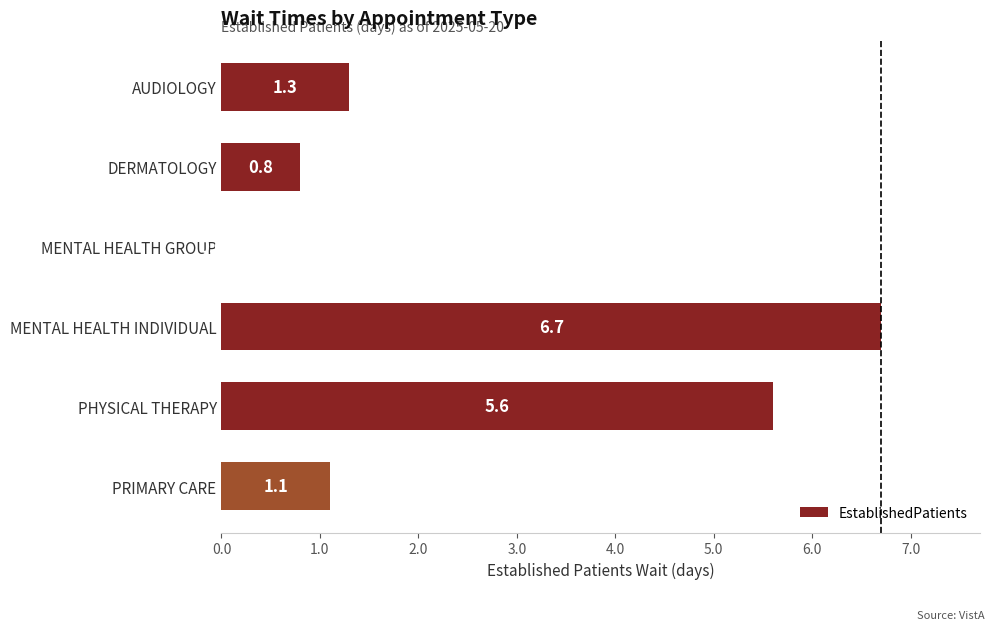

Approximately how many times larger is the value at MENTAL HEALTH INDIVIDUAL compared to PHYSICAL THERAPY?

1.2